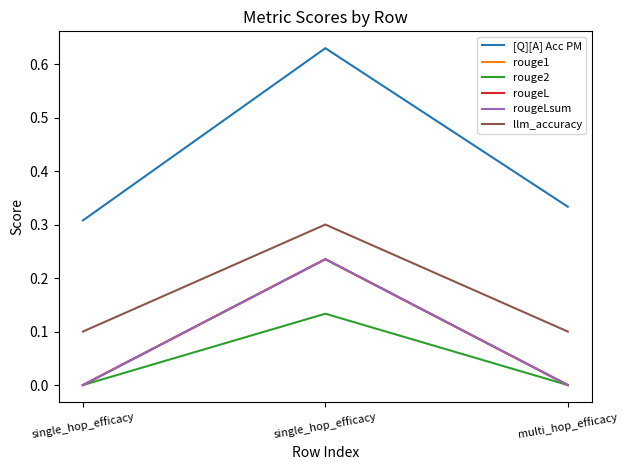

Does the chart have visible grid lines?

No